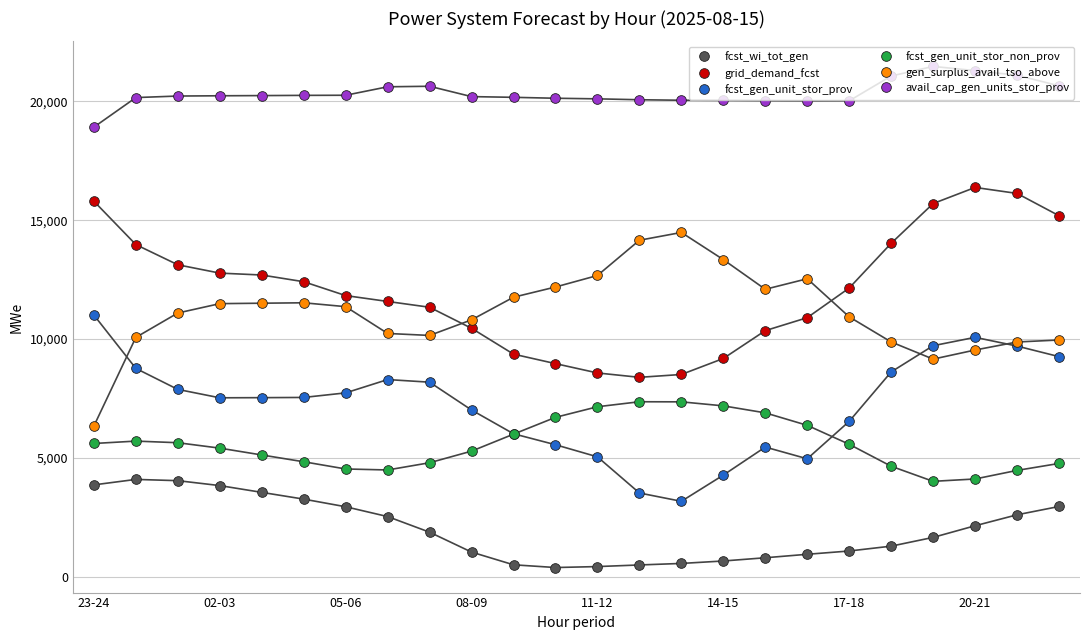

What are all the series names shown in the legend?

fcst_wi_tot_gen, grid_demand_fcst, fcst_gen_unit_stor_prov, fcst_gen_unit_stor_non_prov, gen_surplus_avail_tso_above, avail_cap_gen_units_stor_prov